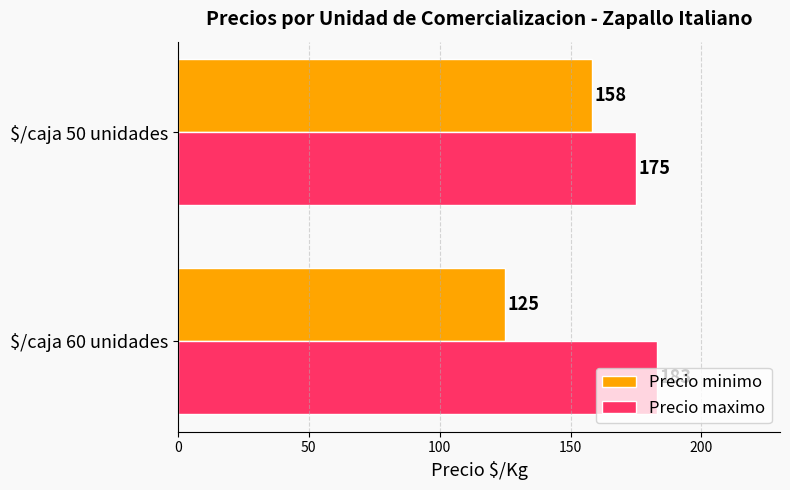

Which series has the largest range (max minus min)?

Precio minimo